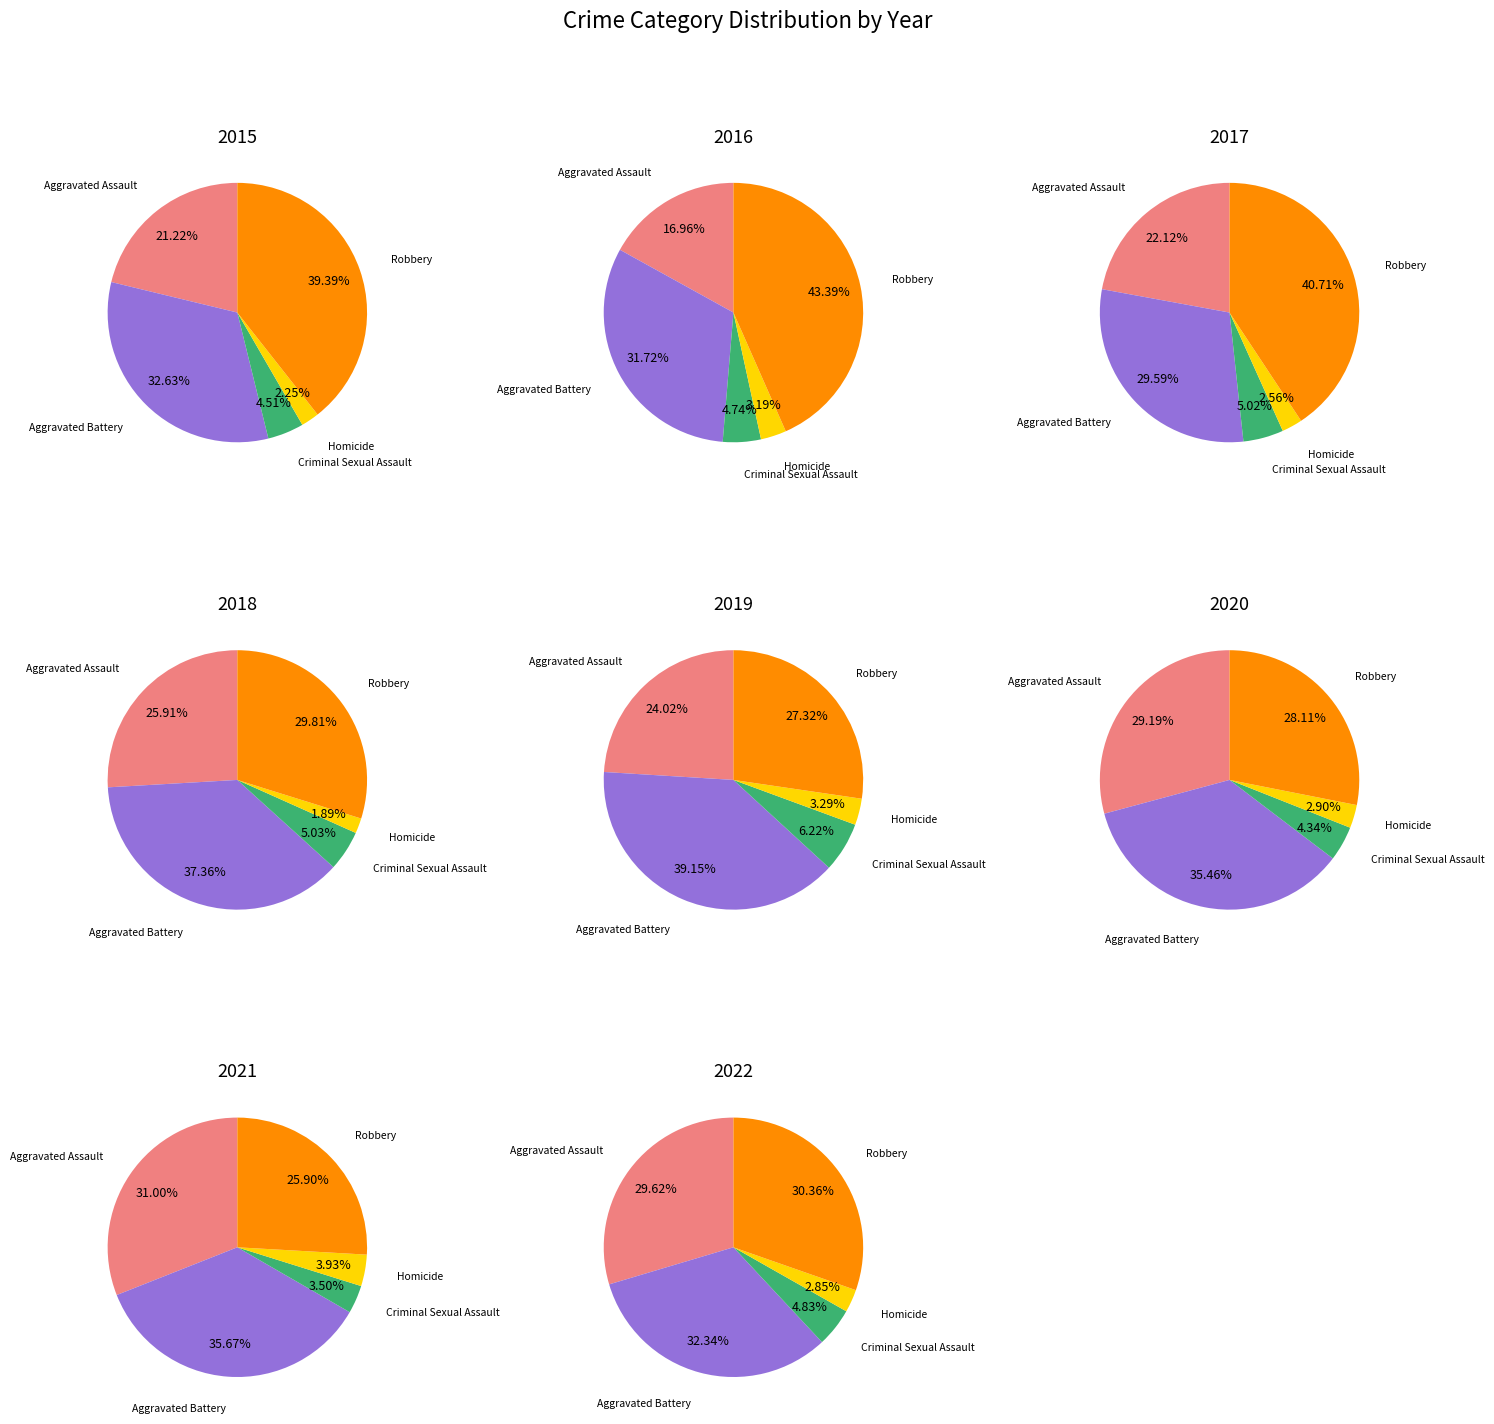

Is there a majority slice in this chart?

No